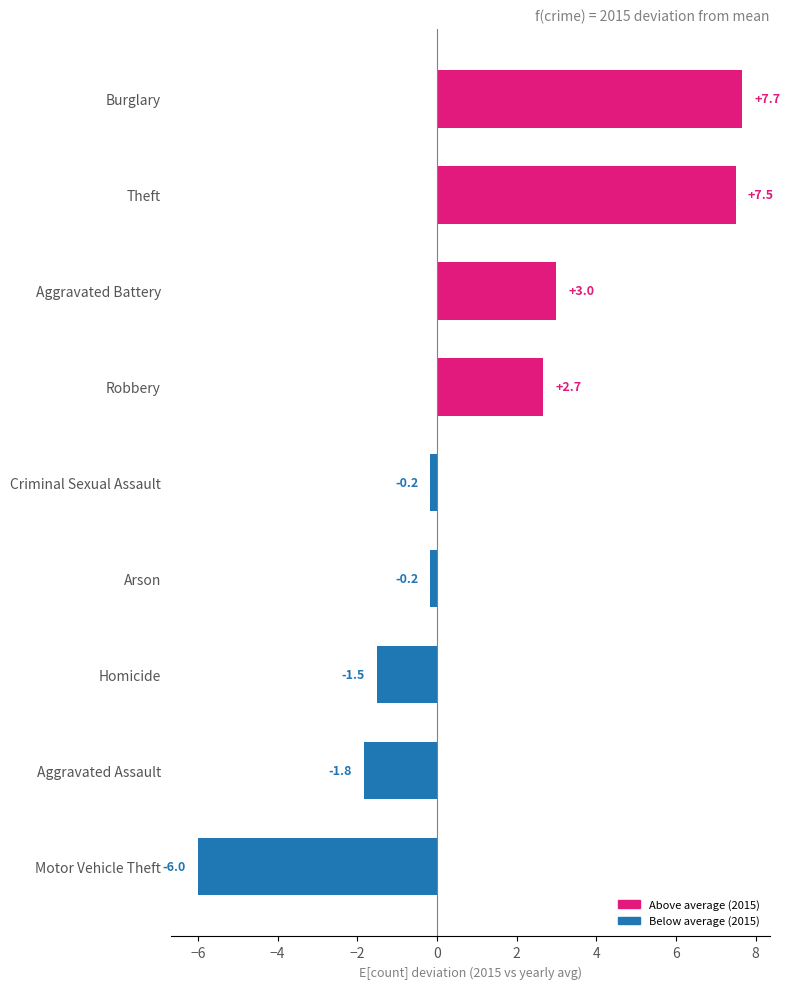

What is the minimum value shown in the chart?

-6.0